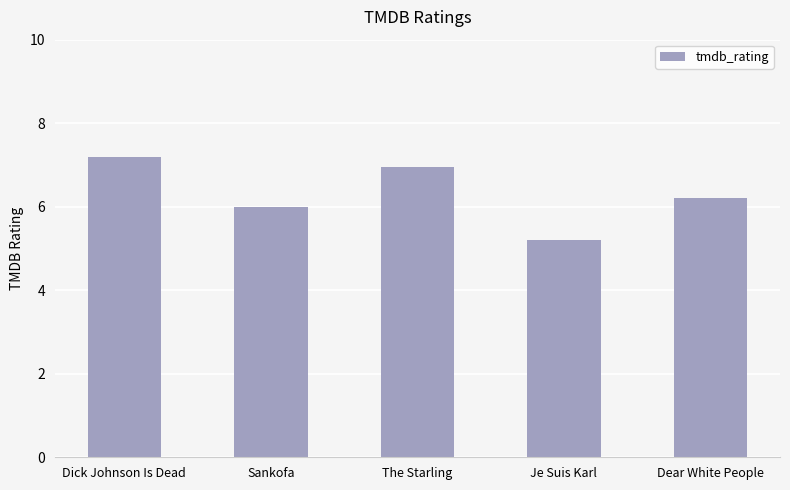

What is the approximate value at Je Suis Karl?

5.2